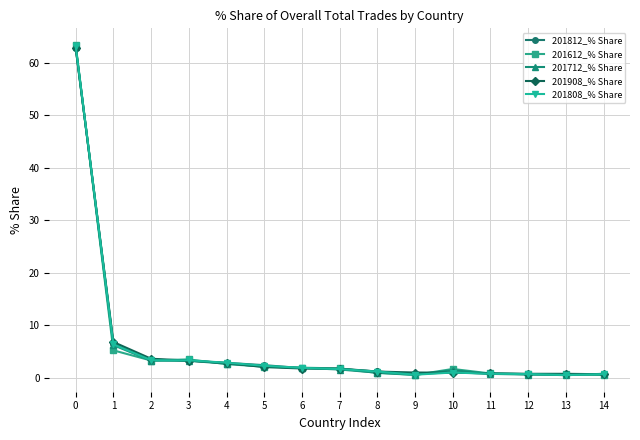

What is the sum of all 201908_% Share values?

90.8